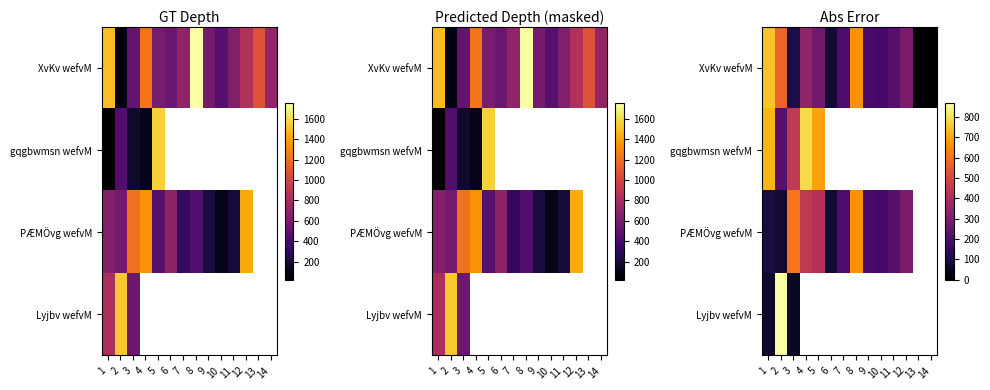

The XvKv wefvM series shows 187.0 at 9. True or false?

True